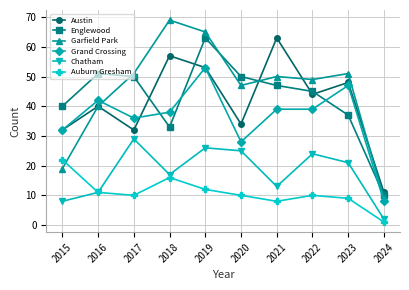

What is the smallest value displayed?

1